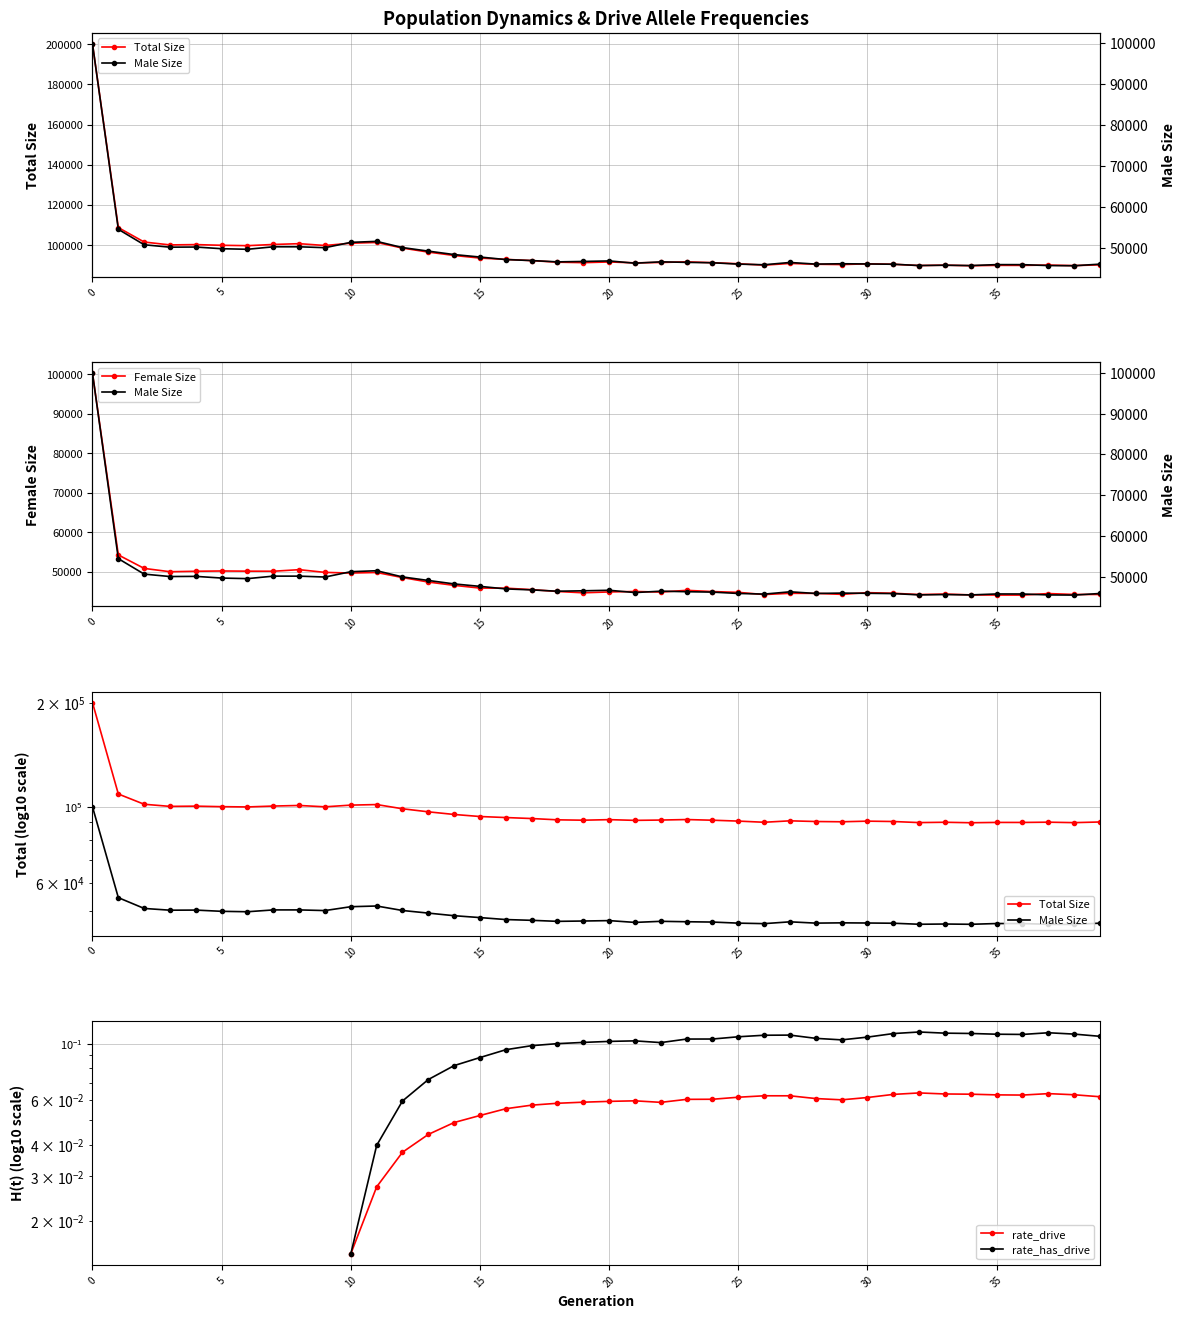

True or false: rate_drive has a value of 0.1 at 33.

True